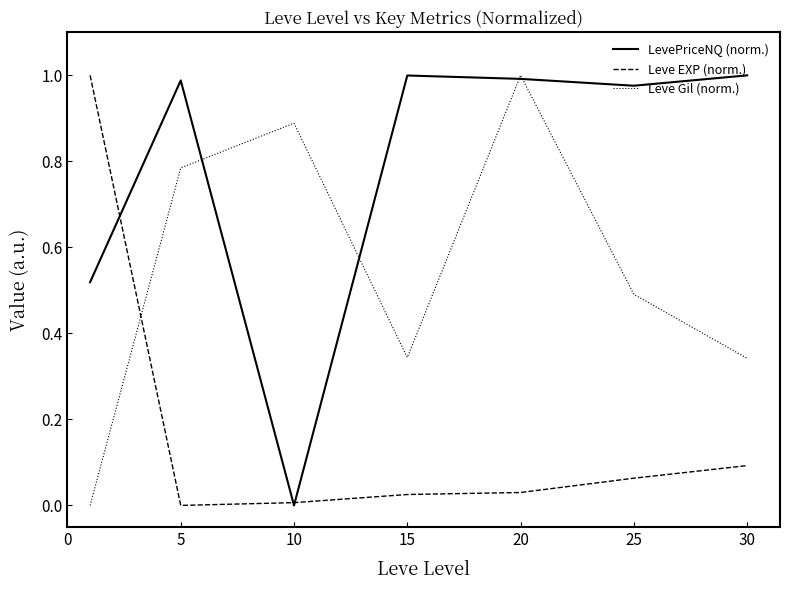

How many lines are shown in the chart?

3